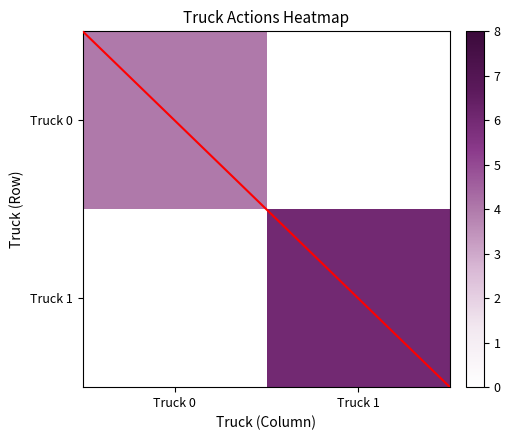

Which label corresponds to the smallest value in the chart?

Truck 1